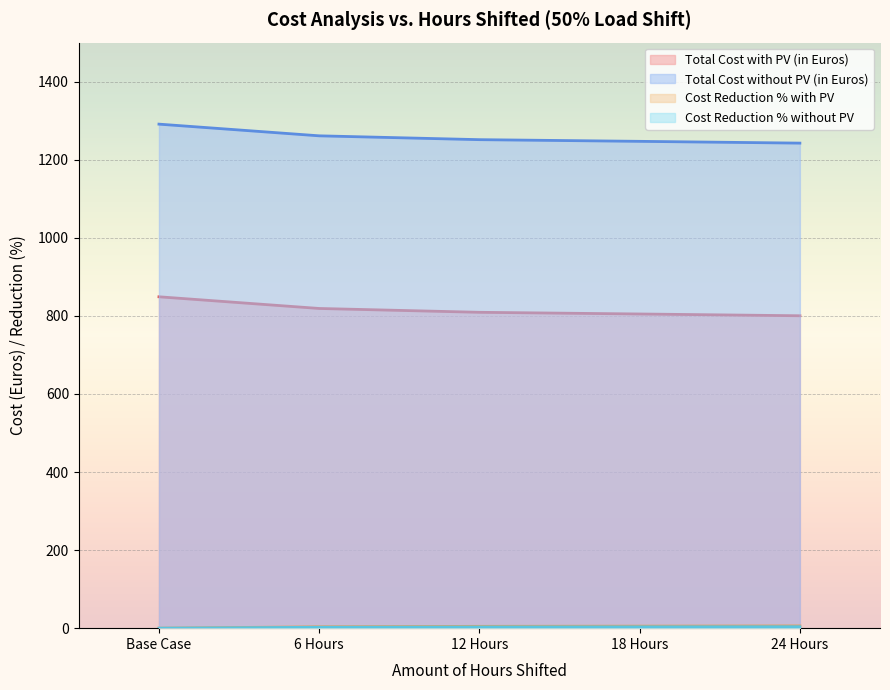

Is it true that Total Cost with PV (in Euros) equals 809.2 at 12 Hours?

True